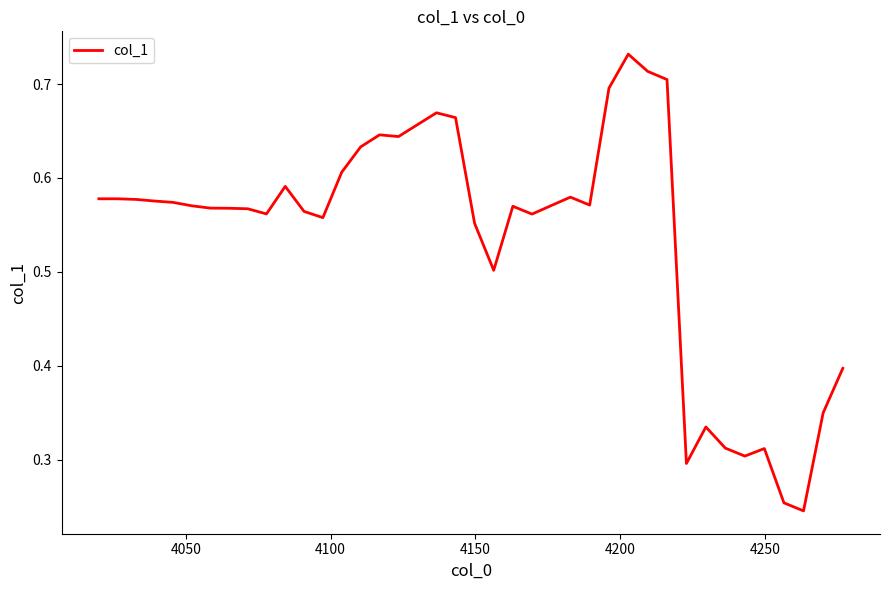

What is the difference between the maximum and minimum values?

0.5